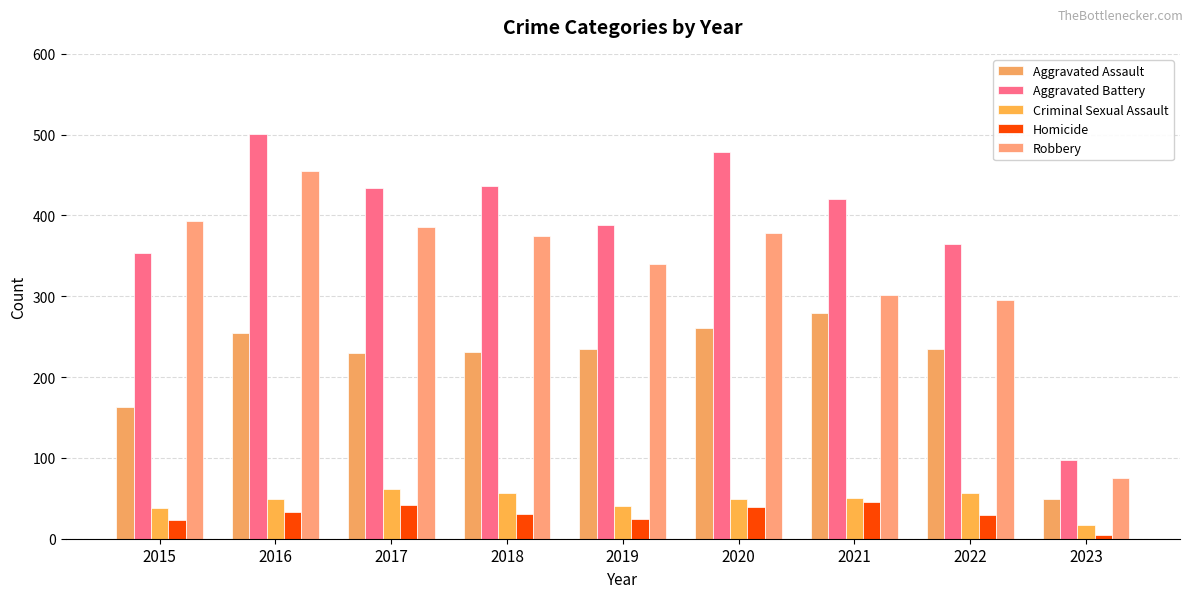

The value of Aggravated Assault at 2020 is 261. True or false?

True